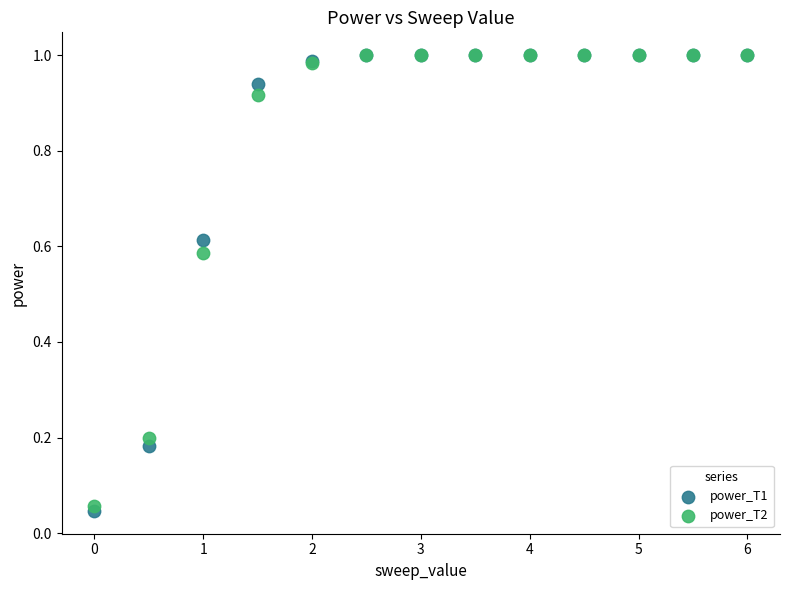

Which series has the widest spread of Y values?

power_T1